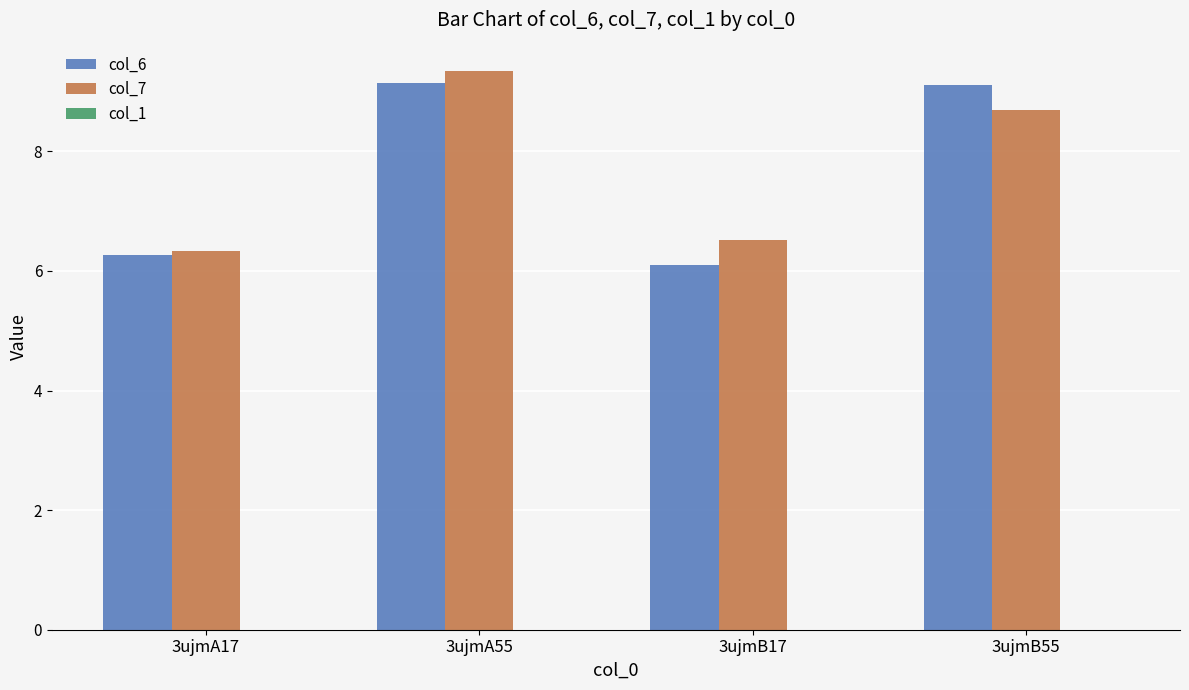

What is the label of the 4th bar from the left?

3ujmB55